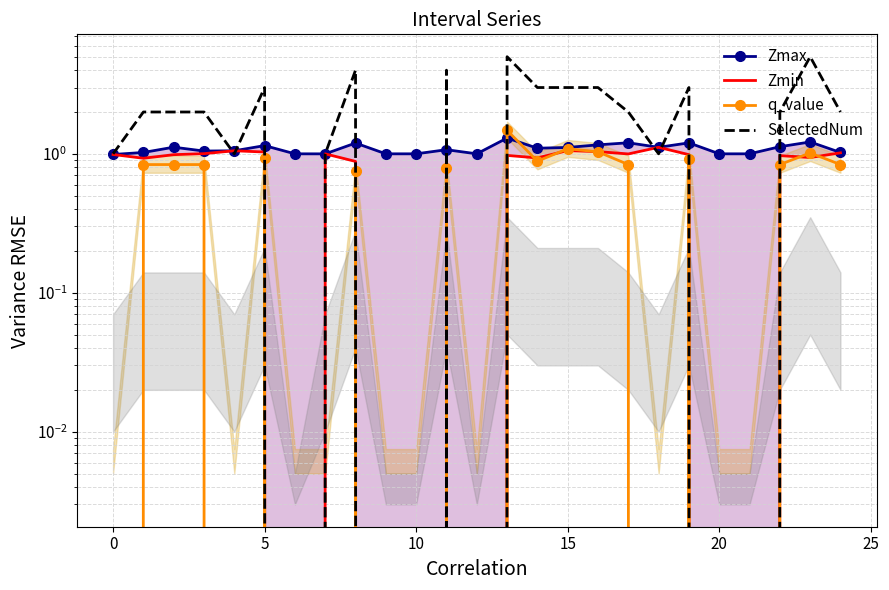

What is the difference between the q_value values at 0 and 23?

0.2